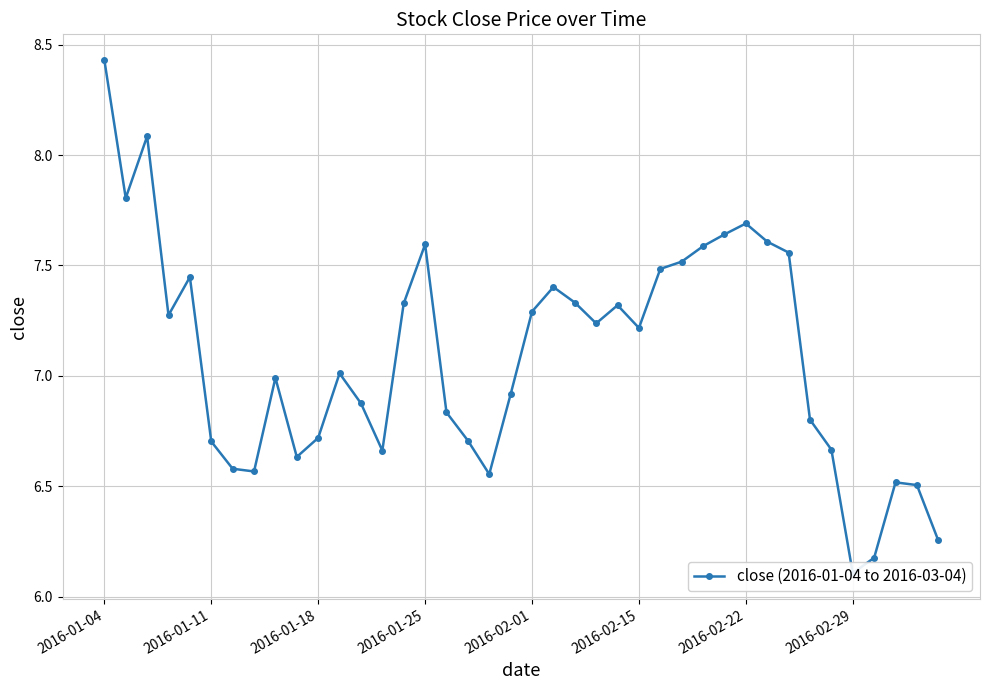

The chart shows a value of 10.5 at 2016-01-18. True or false?

False